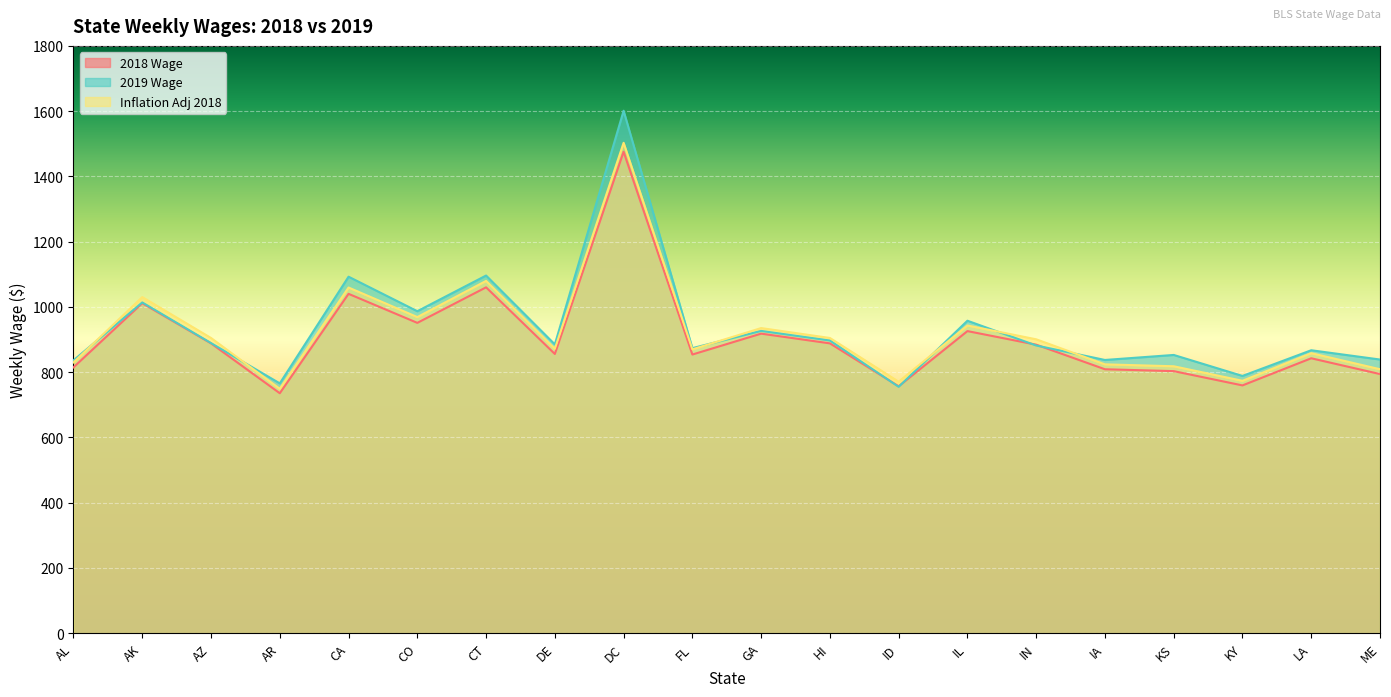

True or false: 2019 Wage has more than 2 points higher than both neighbors.

True